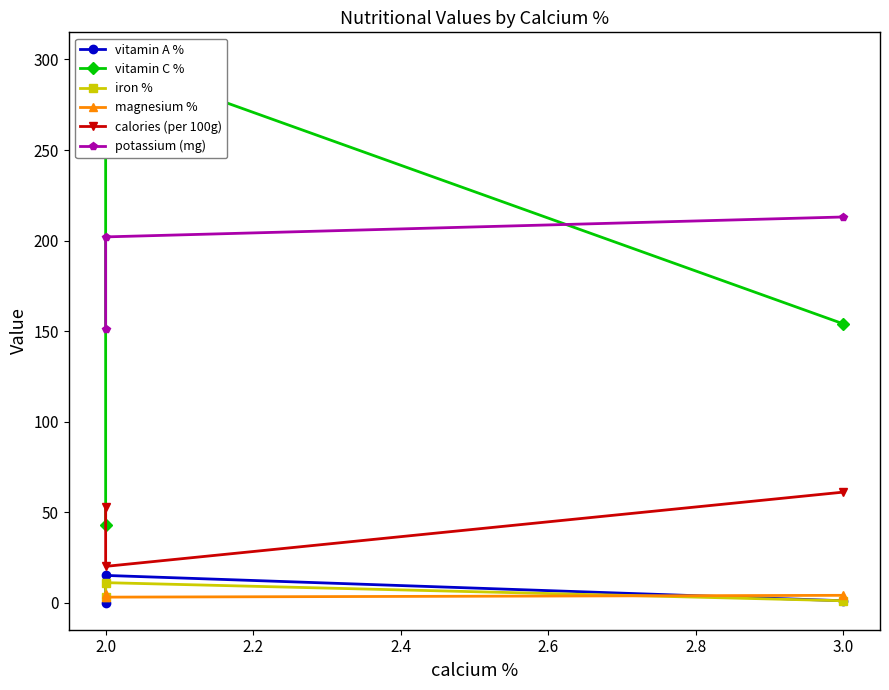

List the series in order of their peak value, lowest first.

magnesium %, iron %, vitamin A %, calories (per 100g), potassium (mg), vitamin C %